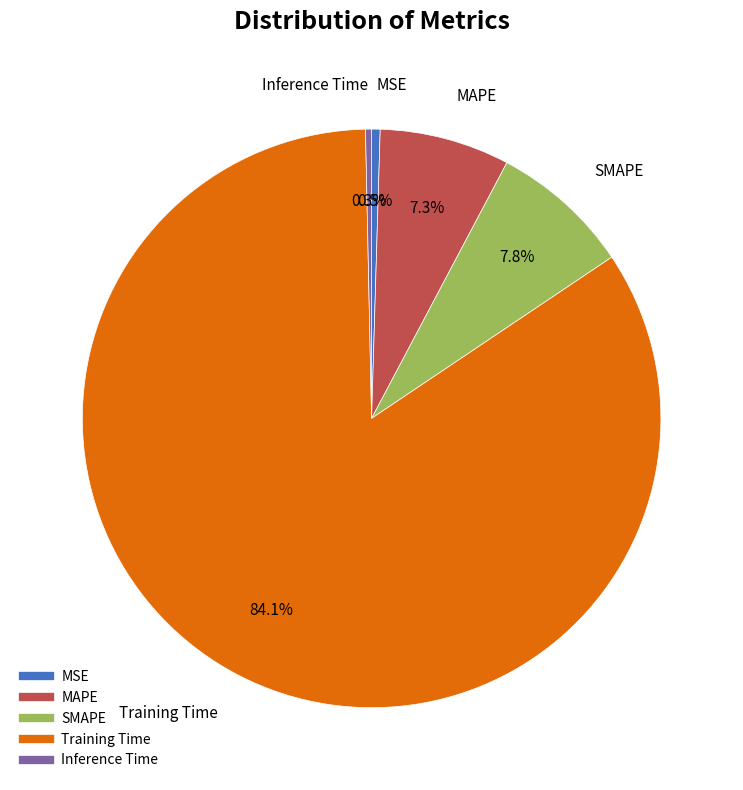

Which slice is the largest?

Training Time